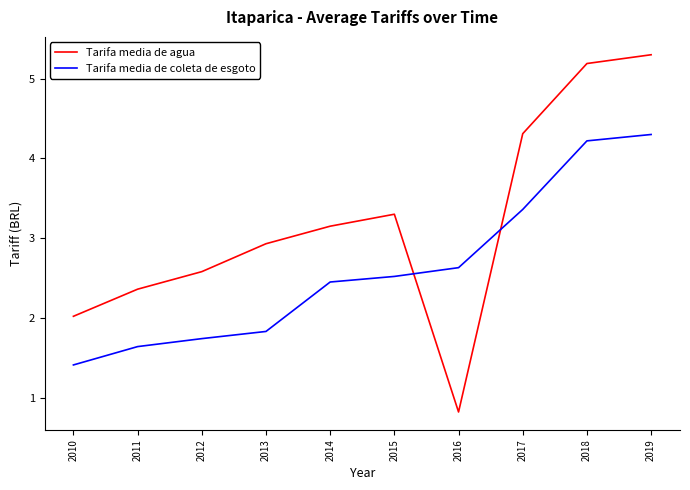

What is the average value of the Tarifa media de coleta de esgoto series?

2.6